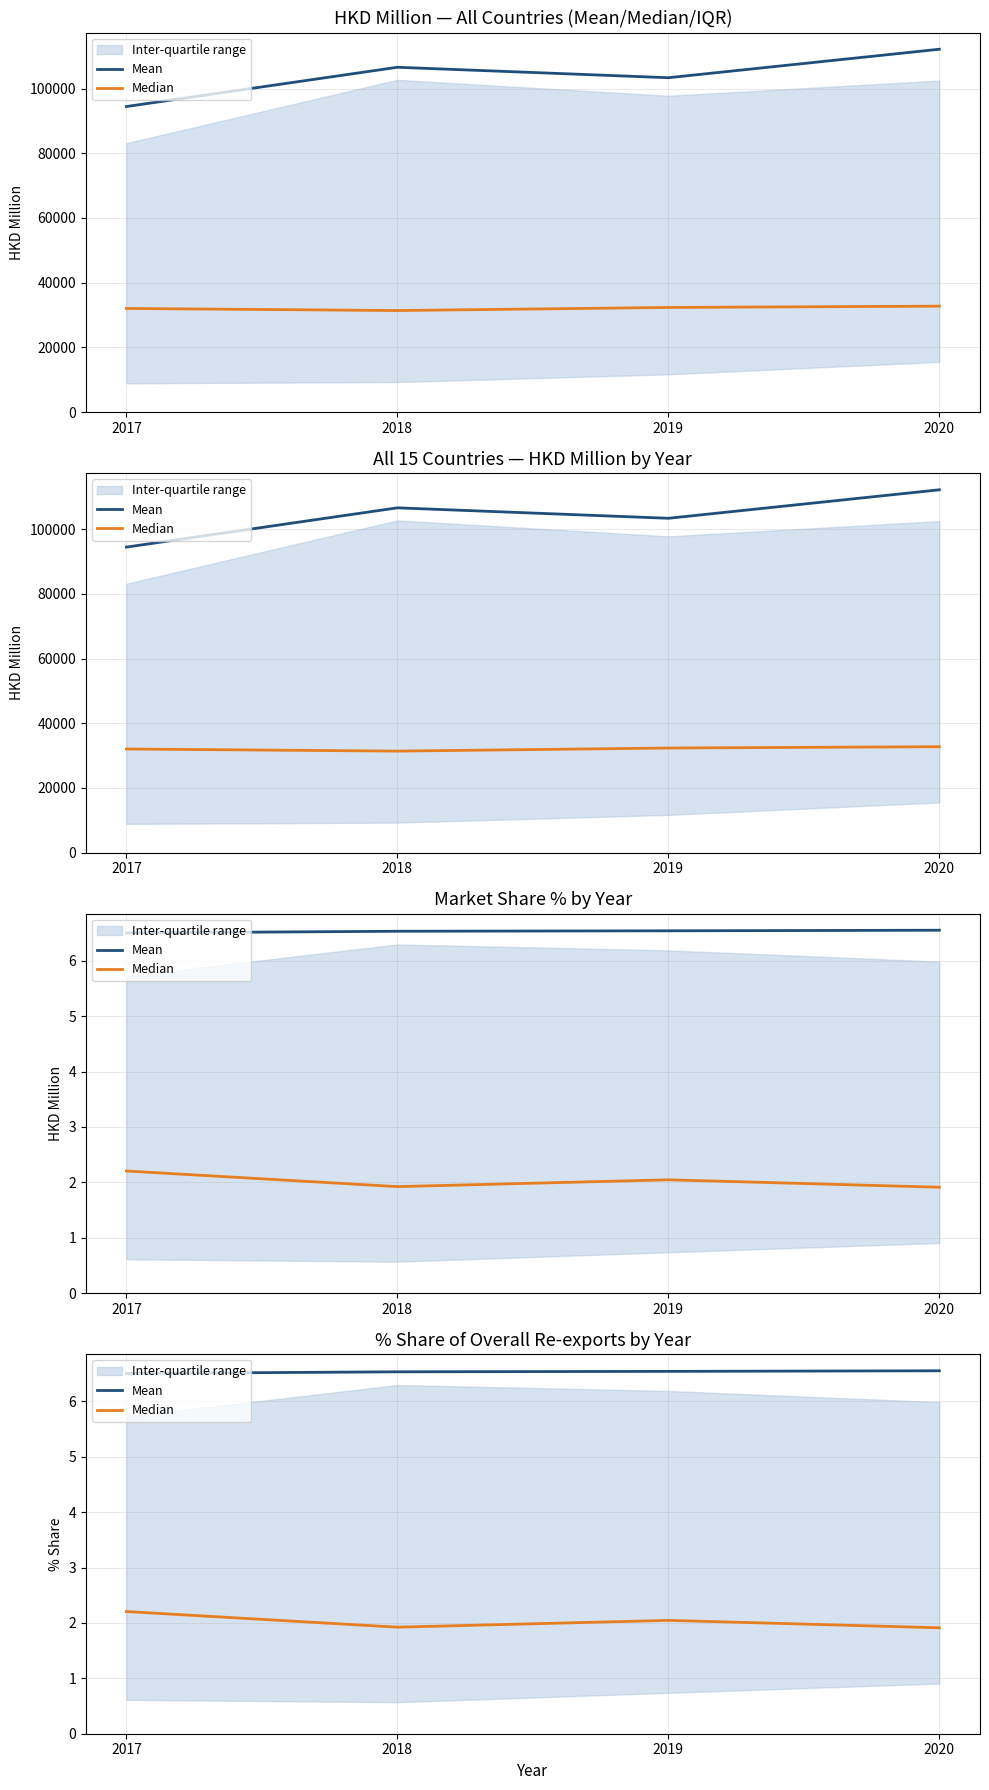

Does the chart have visible grid lines?

Yes